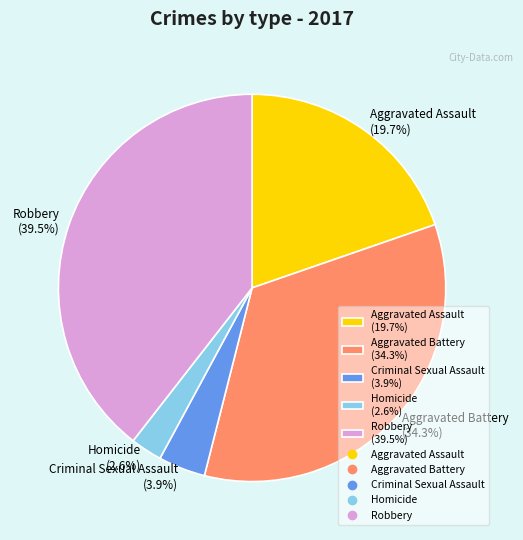

The Homicide slice represents 3% of the pie. True or false?

True